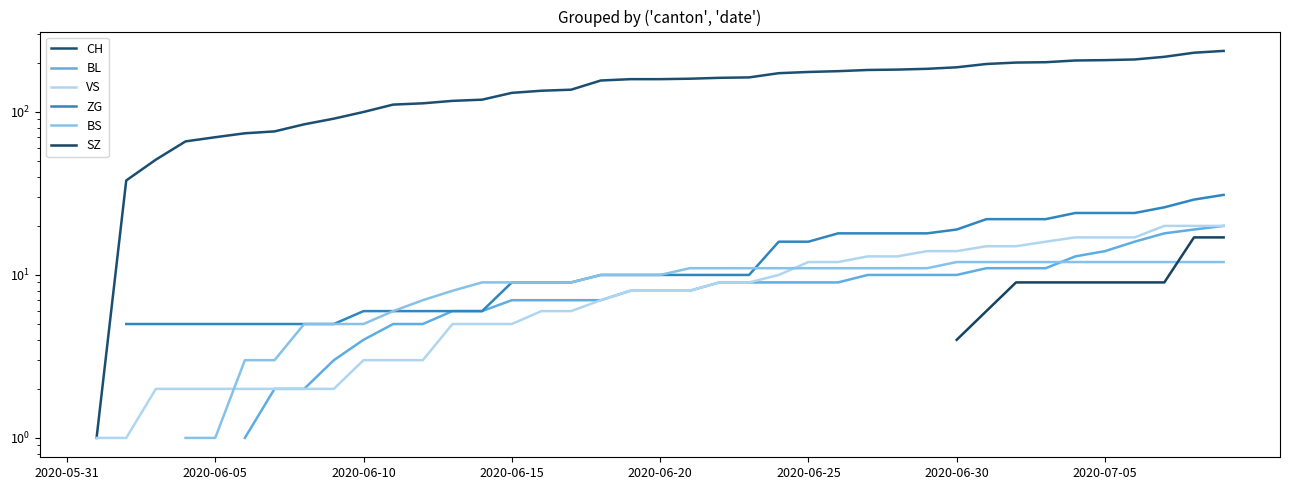

What position from the left is 27?

28